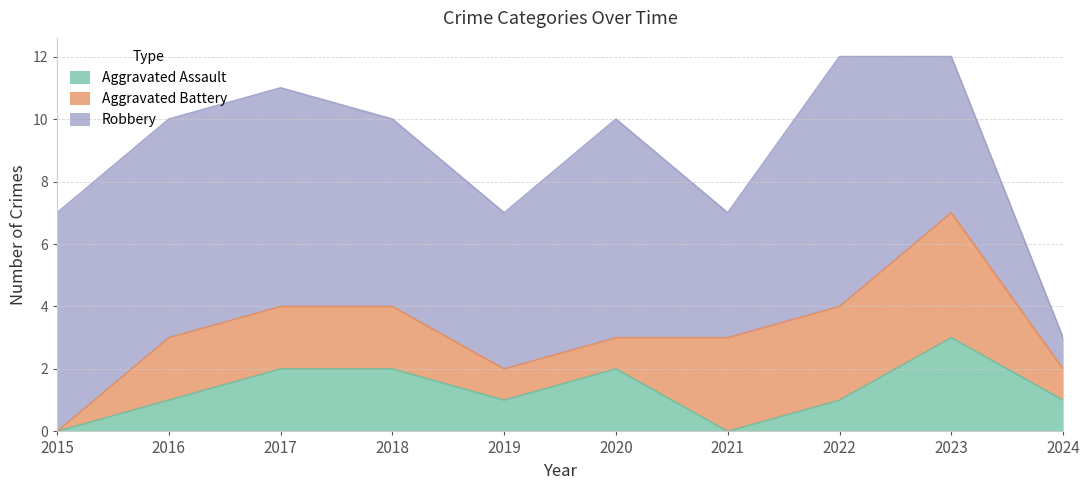

At which category does Aggravated Assault reach its first local peak?

2020